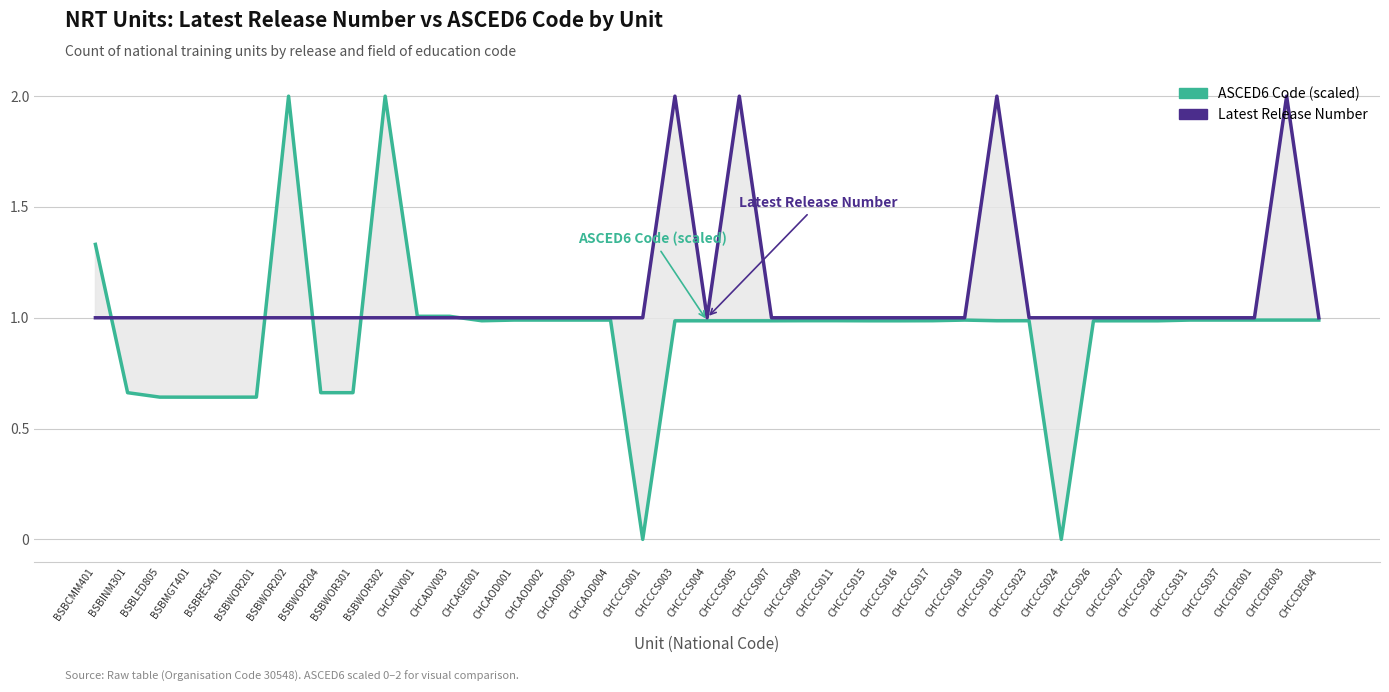

At which label is ASCED6 Code (scaled) closest to 1?

CHCADV001